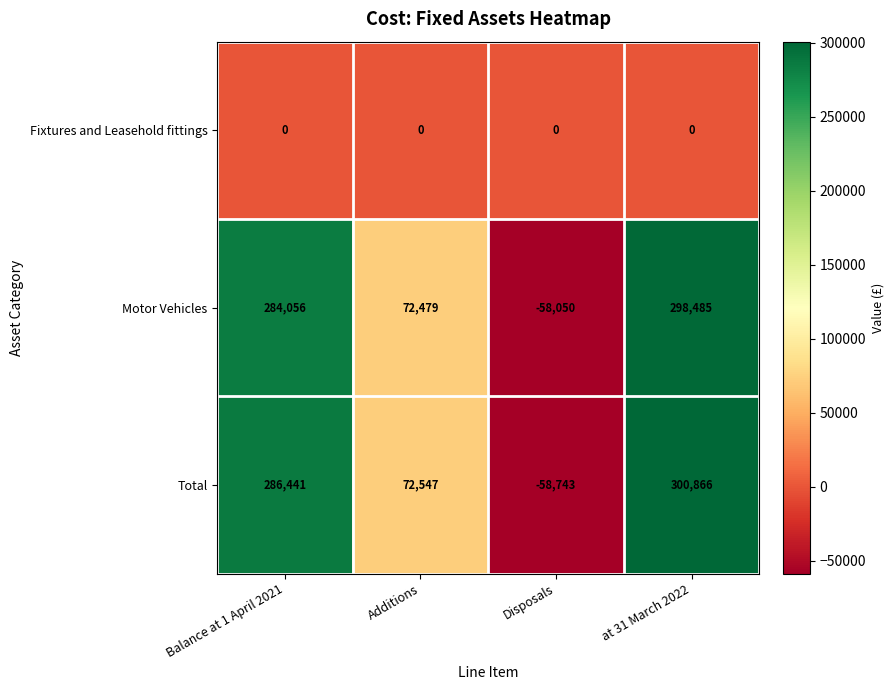

Where is Motor Vehicles nearest to the value 120217?

Additions